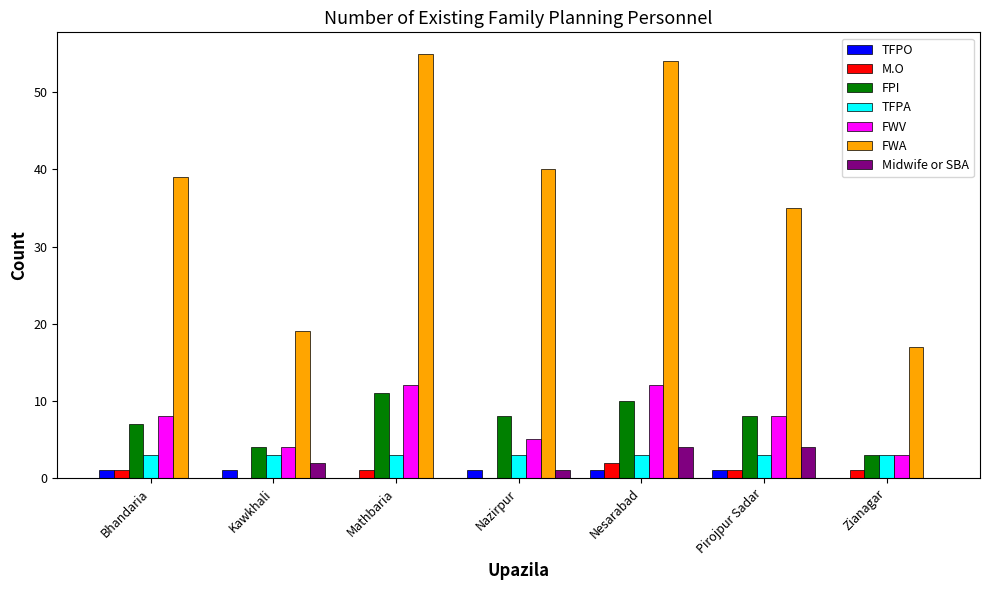

How many groups of bars are there?

7